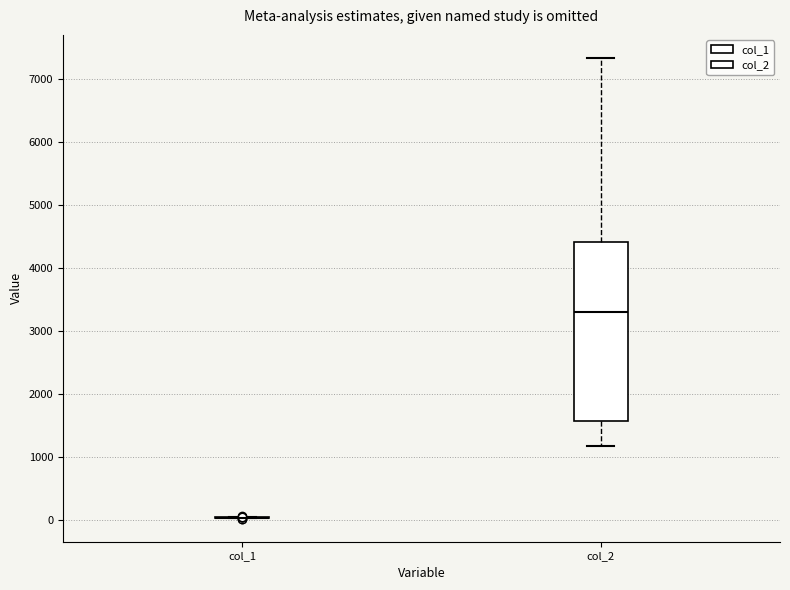

Comparing the boxes themselves (not the whiskers), which one is the tallest?

col_2